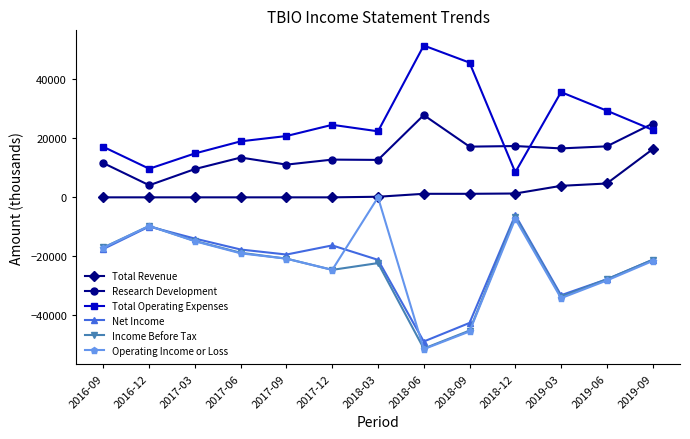

How many categories are shown in the chart?

13